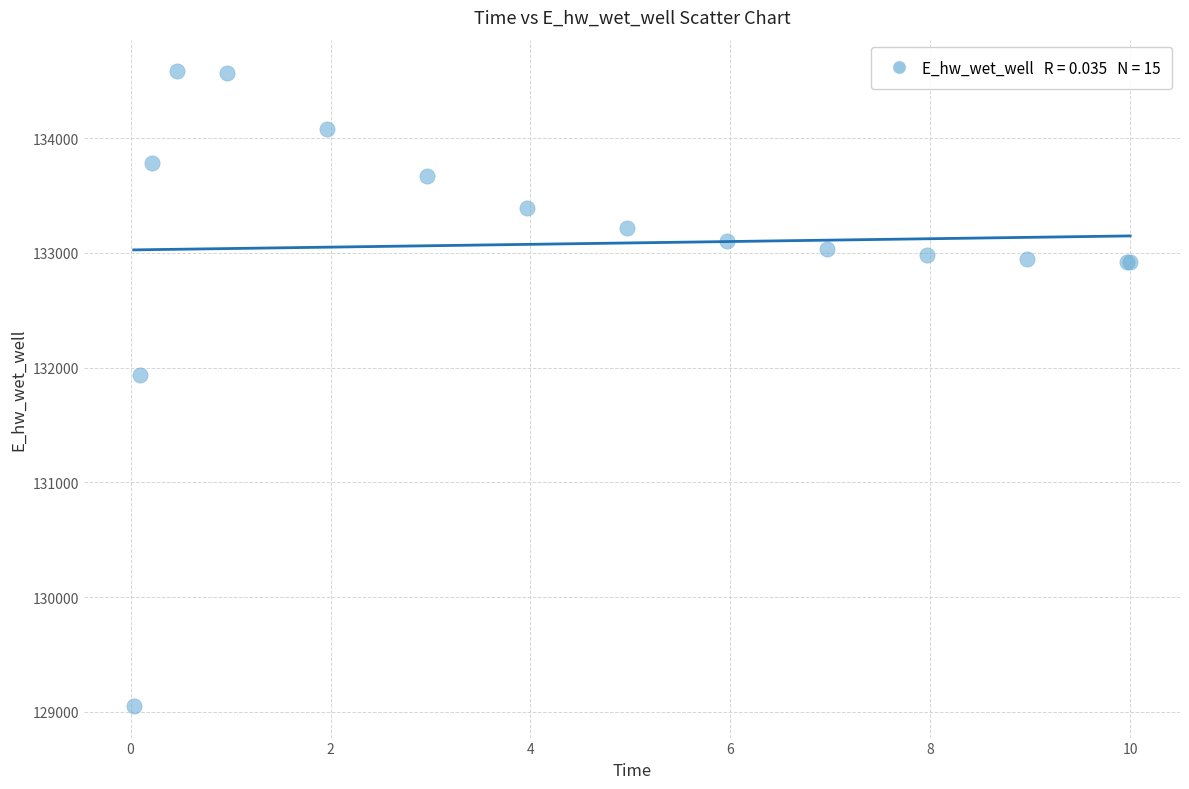

What Y value in the scatter plot is closest to 131817?

131937.6